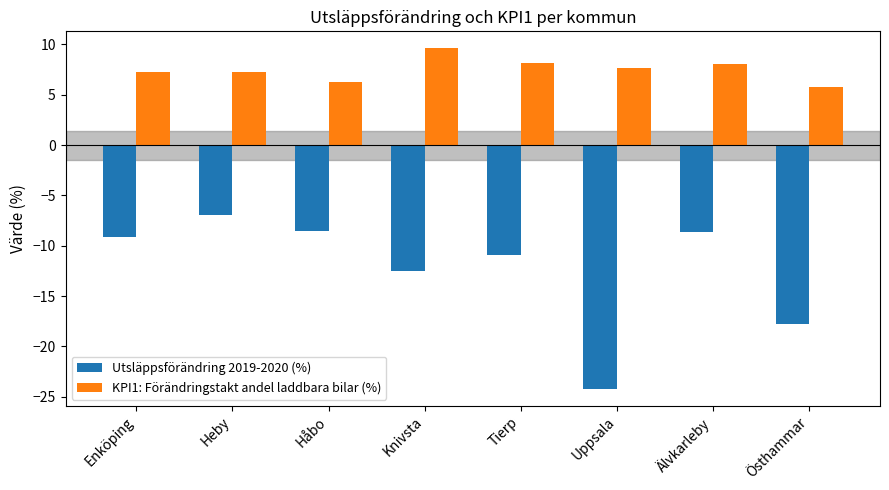

What is the difference between the maximum and minimum values in the Utsläppsförändring 2019-2020 (%) series?

17.3